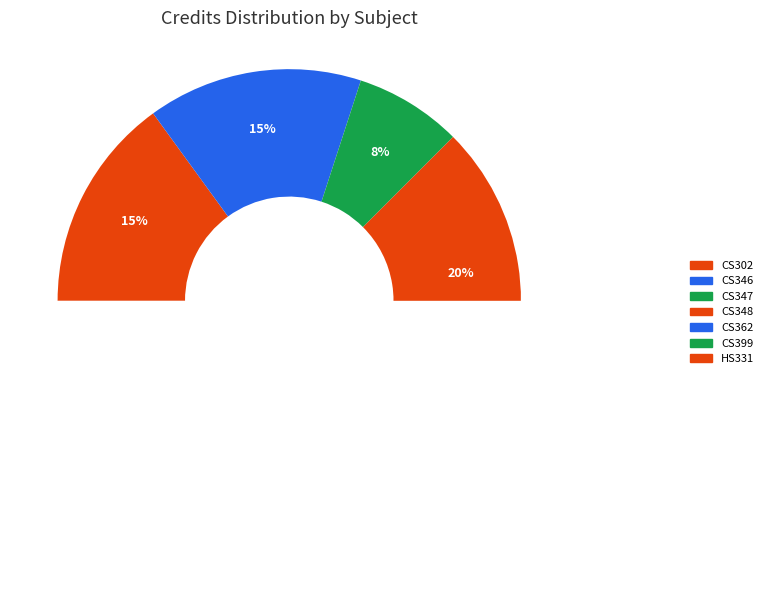

Which slice is the smallest?

CS347